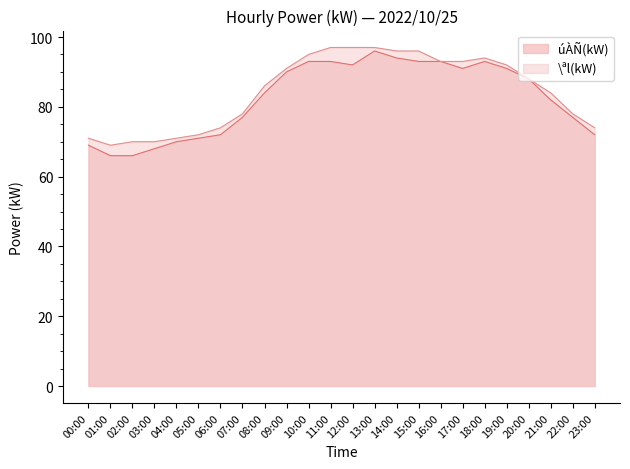

What position from the right is 21:00?

3